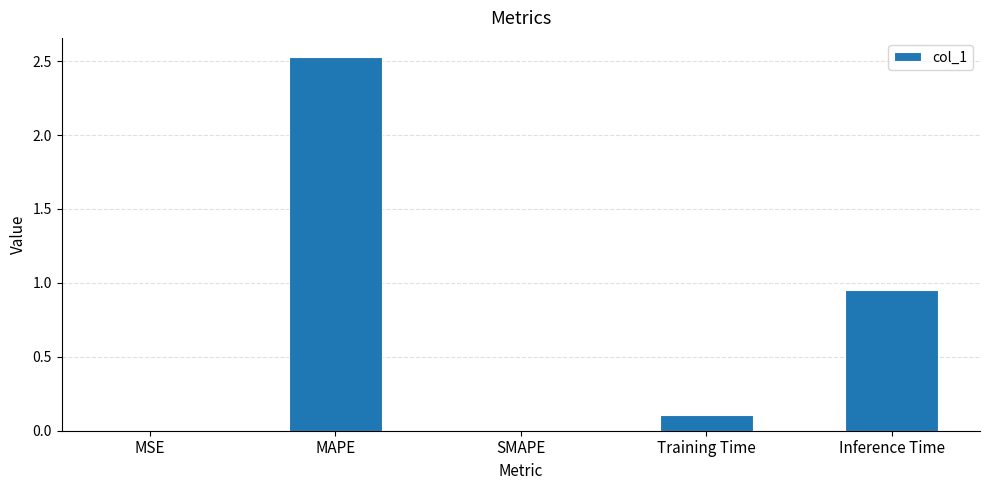

What is the average value?

0.7